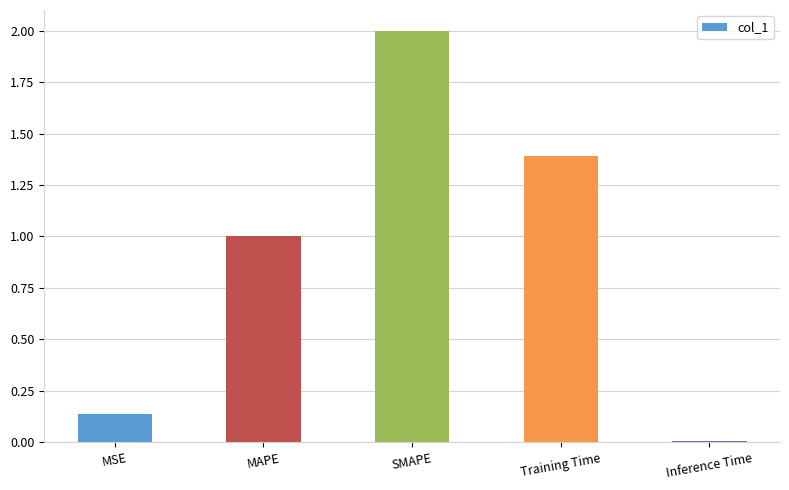

What is the greatest value displayed?

2.0